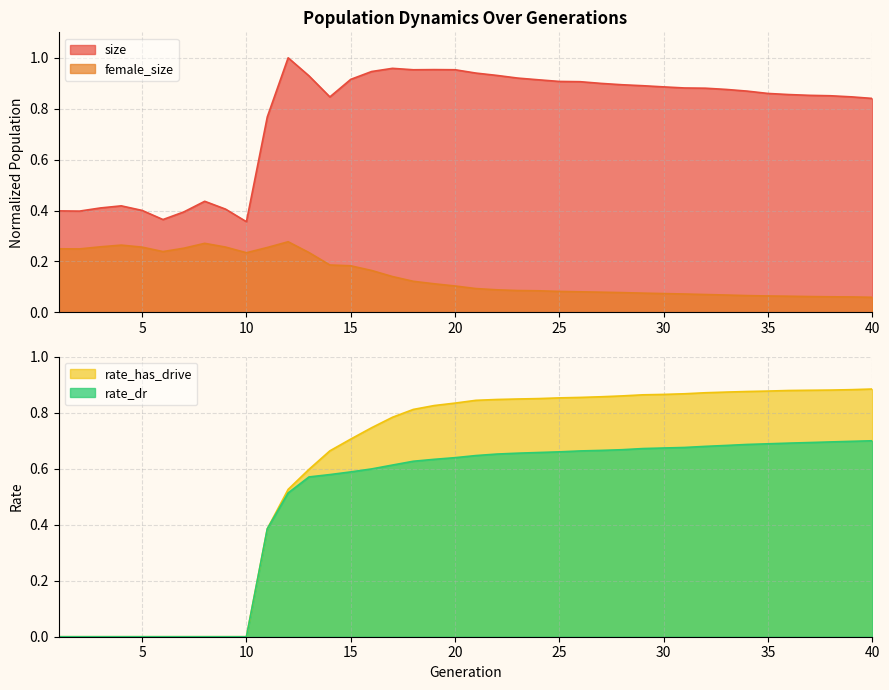

At which category is the sum across all series the highest?

20